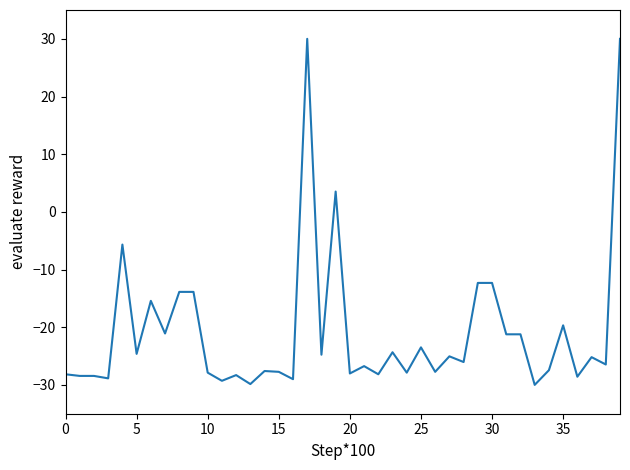

Is this an area chart (filled region under the line)?

No